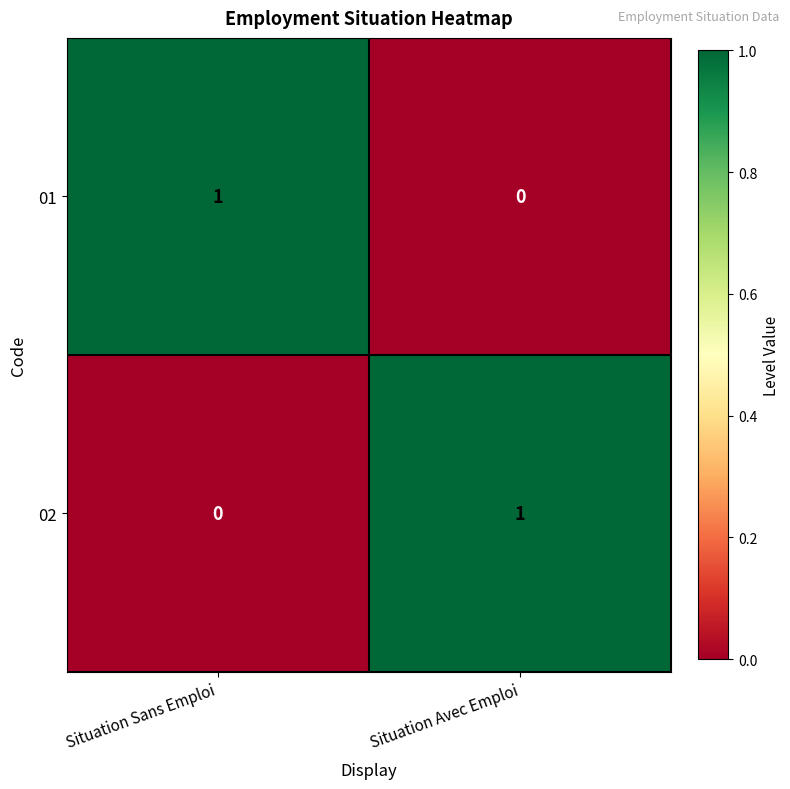

The value of 01 at Situation Sans Emploi is 1. True or false?

True